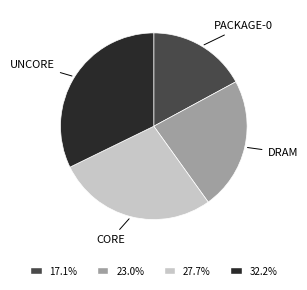

Does any single category account for the majority?

No